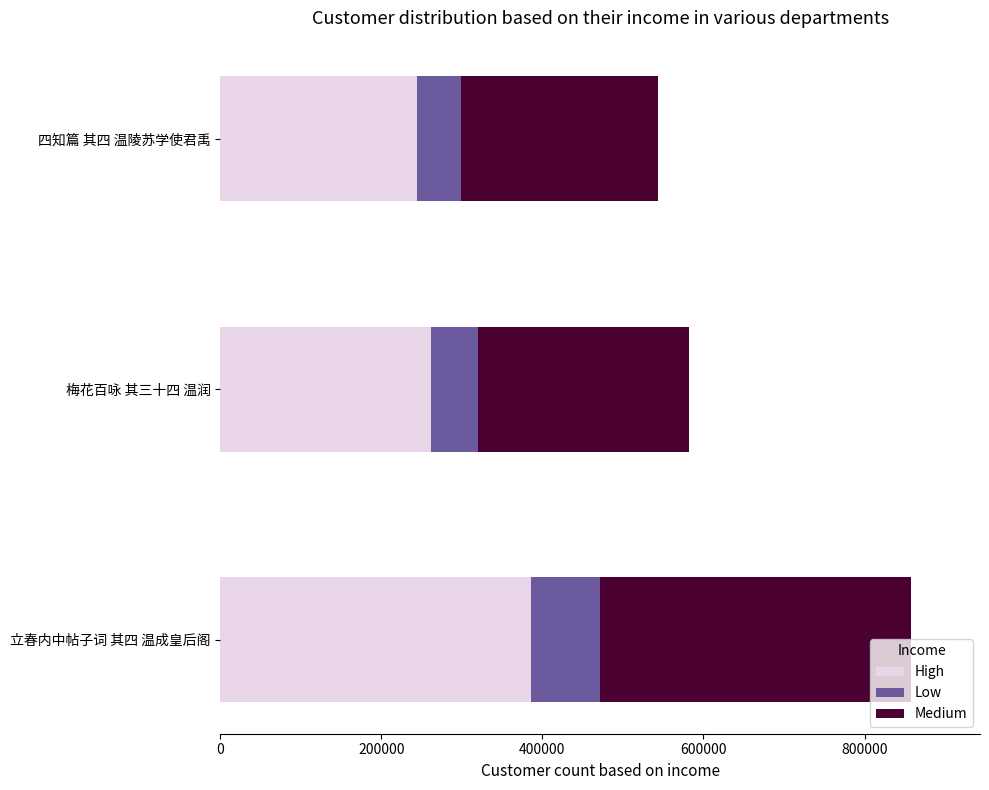

At which category is the sum across all series the highest?

立春内中帖子词 其四 温成皇后阁